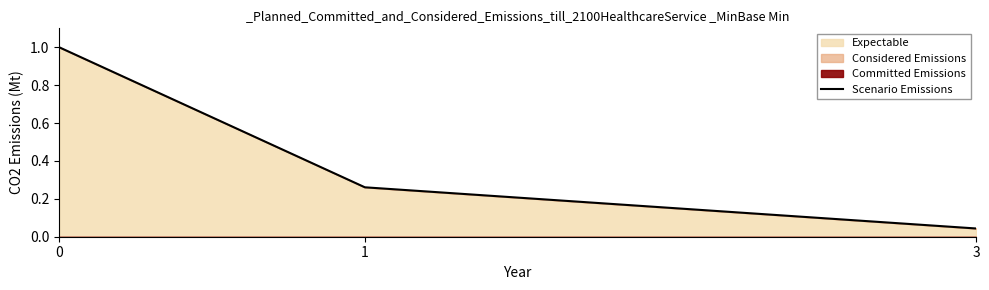

Reading left to right, what are all the values shown in this chart?

1.0	0.3	0.0